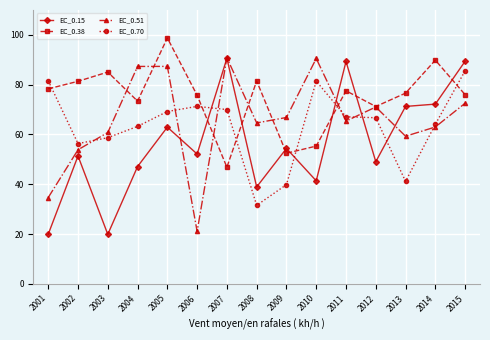

Count the number of categories in the chart.

15